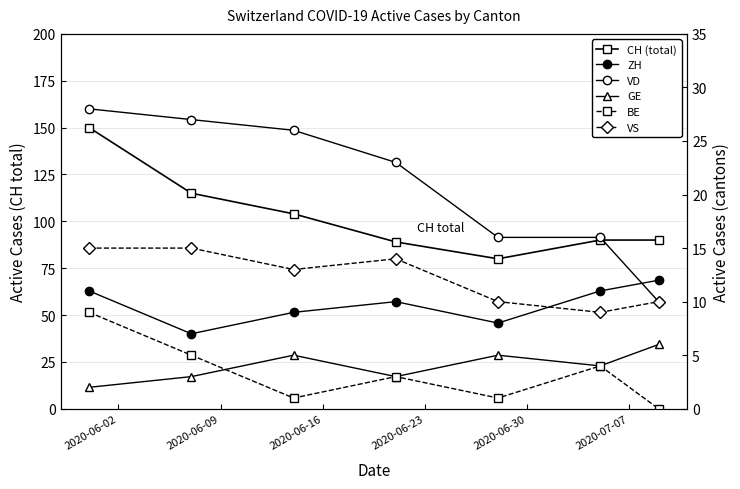

Which series has the largest total across all categories?

CH (total)